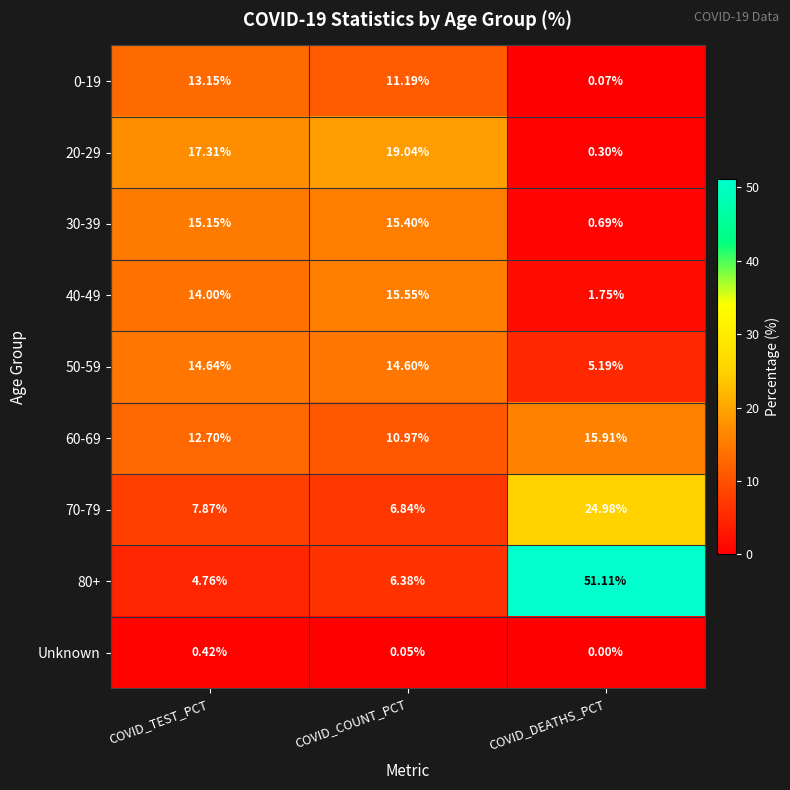

At which label does 0-19 first exceed 11?

COVID_TEST_PCT